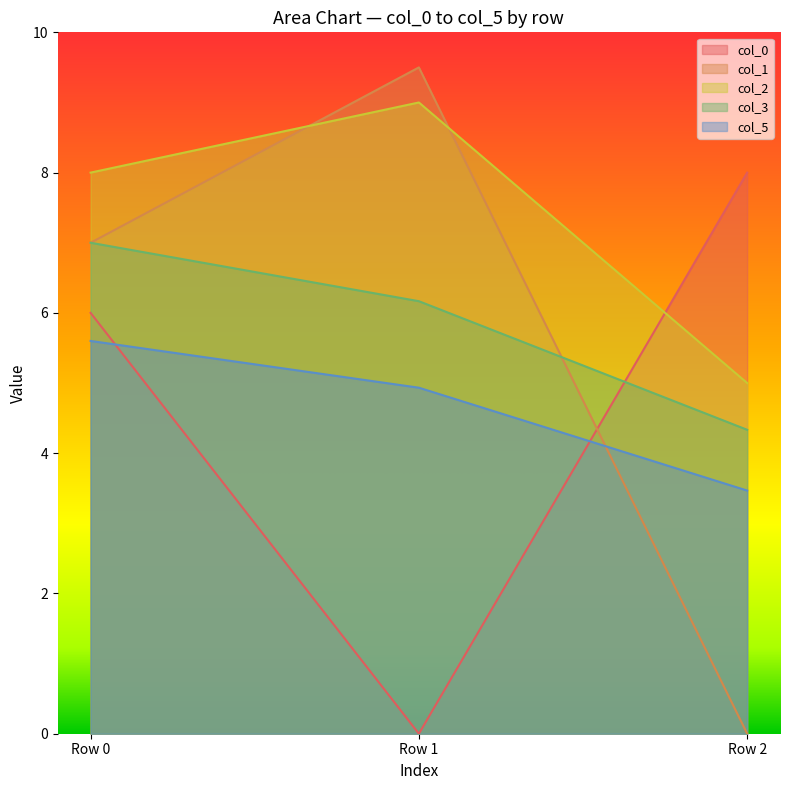

What is the value of the col_2 point at the 1st from the left?

8.0